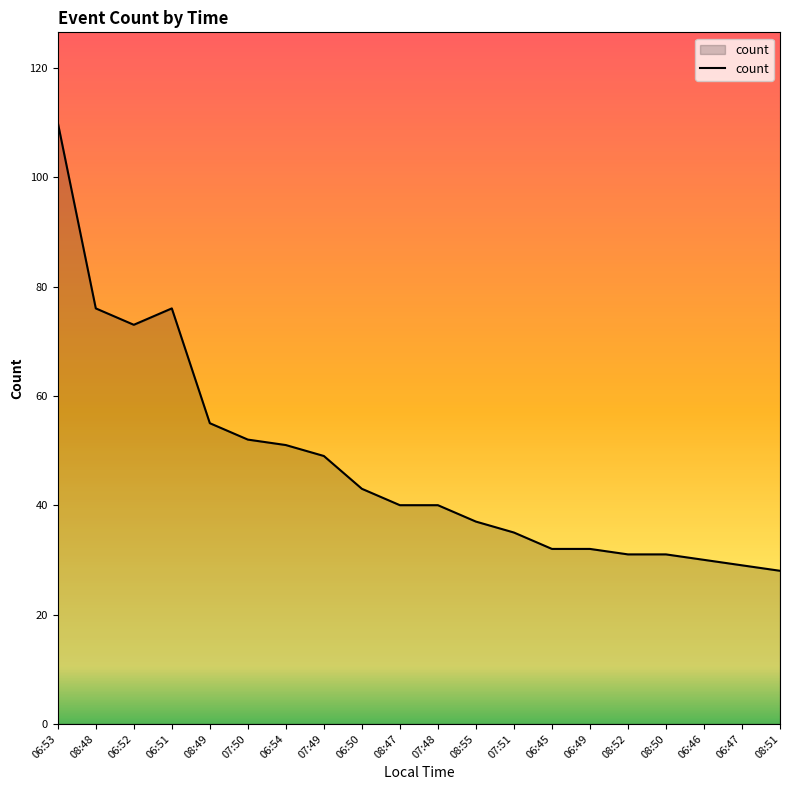

Between 06:51 and 07:50, which is larger?

06:51